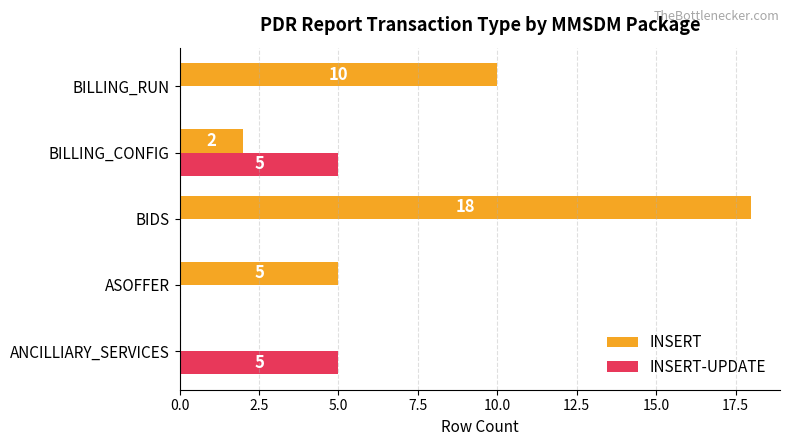

True or false: INSERT-UPDATE has a value of -2 at ASOFFER.

False